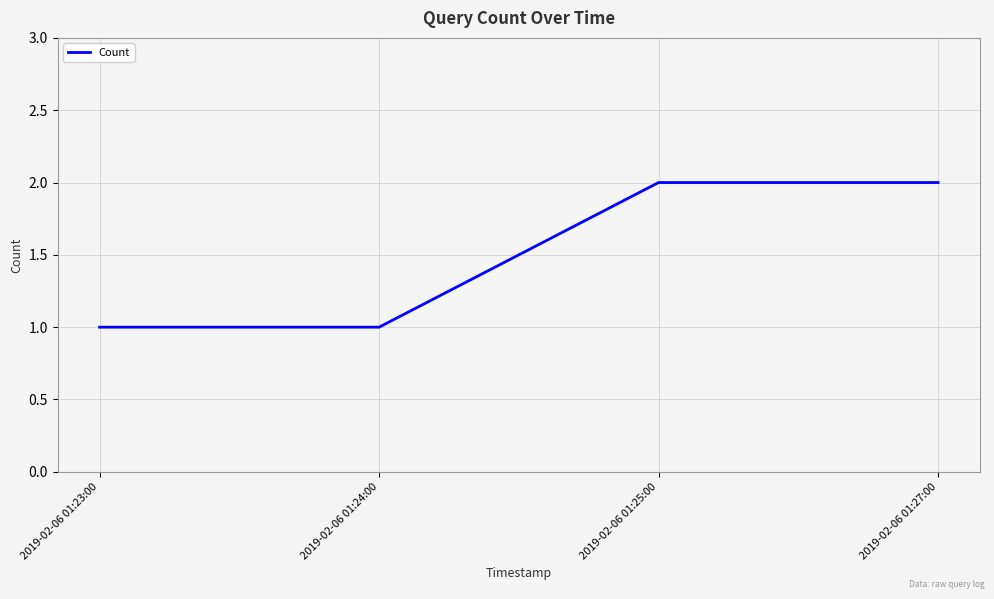

True or false: there are more than 1 points higher than both neighbors.

False